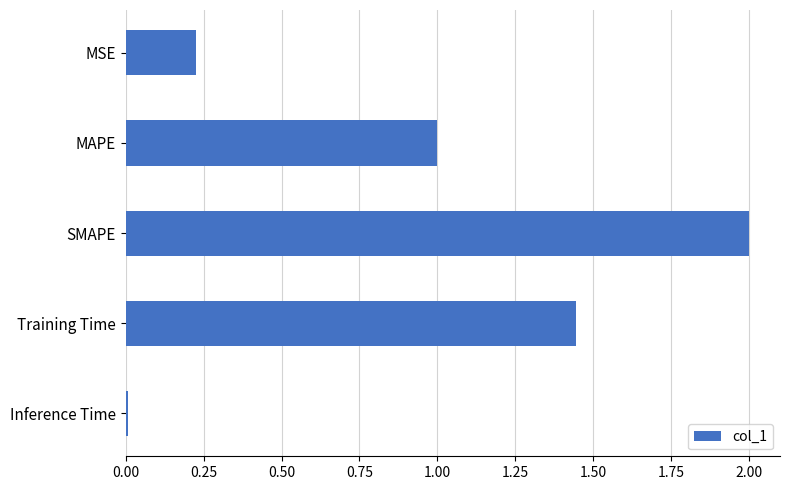

The value at Inference Time is 0.0. True or false?

True